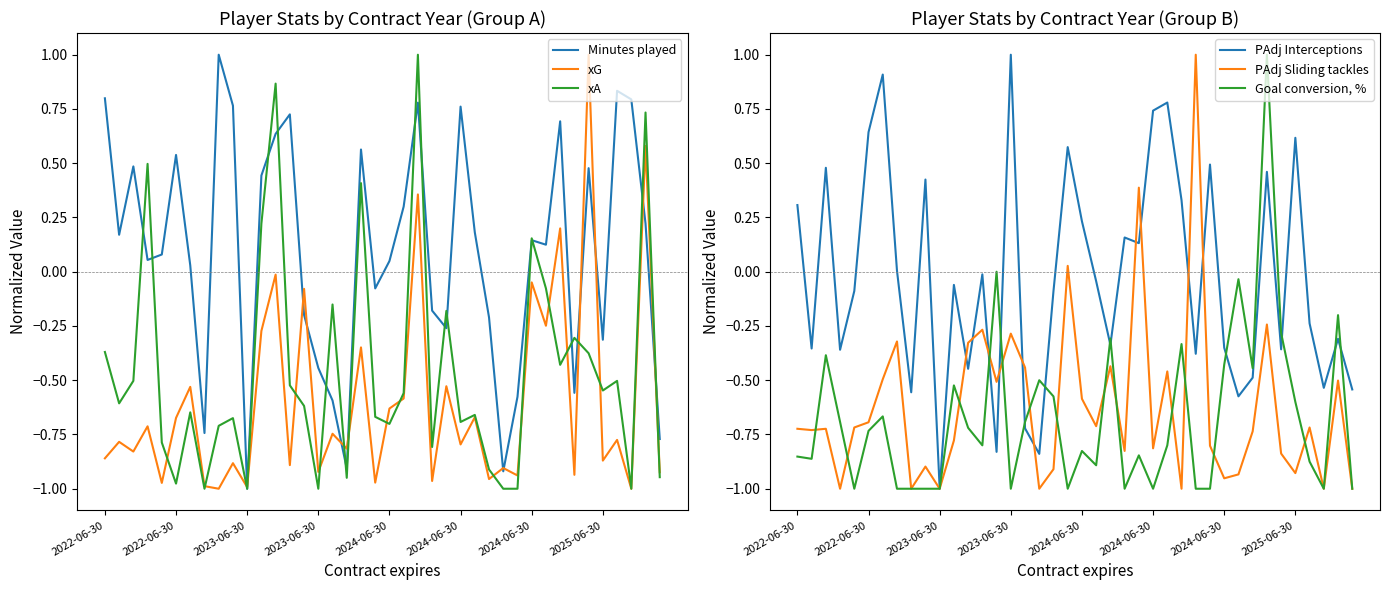

Does the chart have visible grid lines?

No